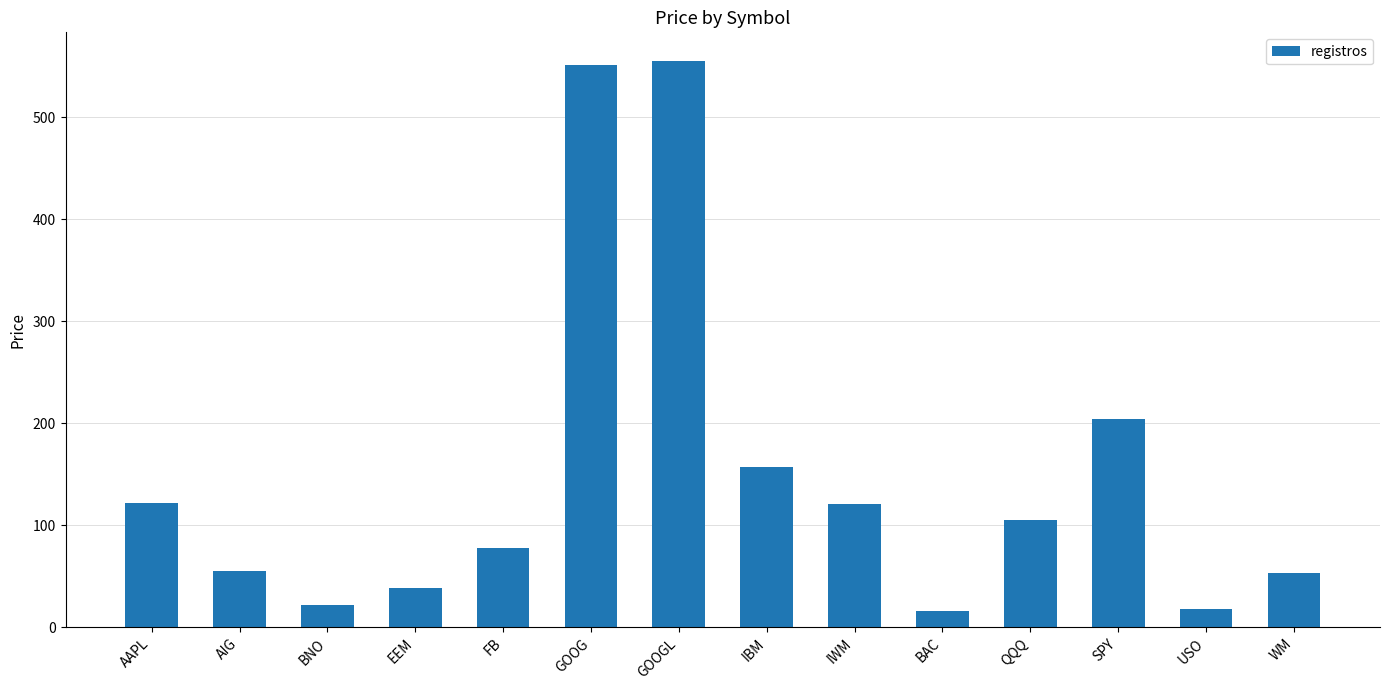

At which label does the data first exceed 105?

AAPL